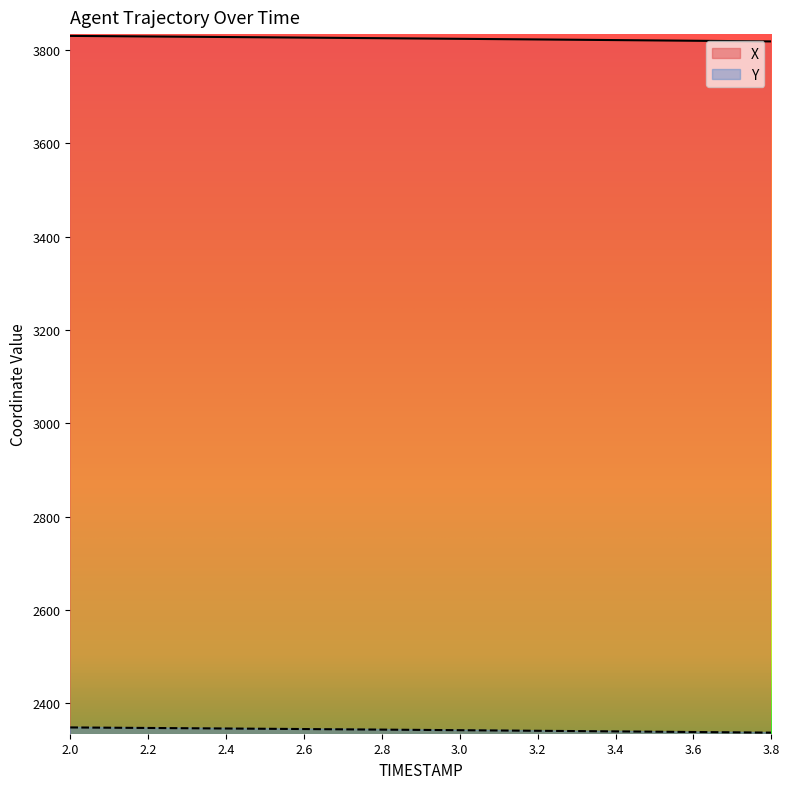

Reading right to left, what are all the values shown in this chart?

X: 3818.2	3818.9	3819.7	3820.4	3821.1	3821.8	3822.4	3823.1	3823.8	3824.5	3825.1	3825.8	3826.4	3827.0	3827.6	3828.2	3828.8	3829.4	3830.0
Y: 2337.6	2338.3	2338.9	2339.6	2340.2	2340.9	2341.5	2342.2	2342.8	2343.4	2344.0	2344.7	2345.2	2345.8	2346.4	2347.0	2347.6	2348.2	2348.7